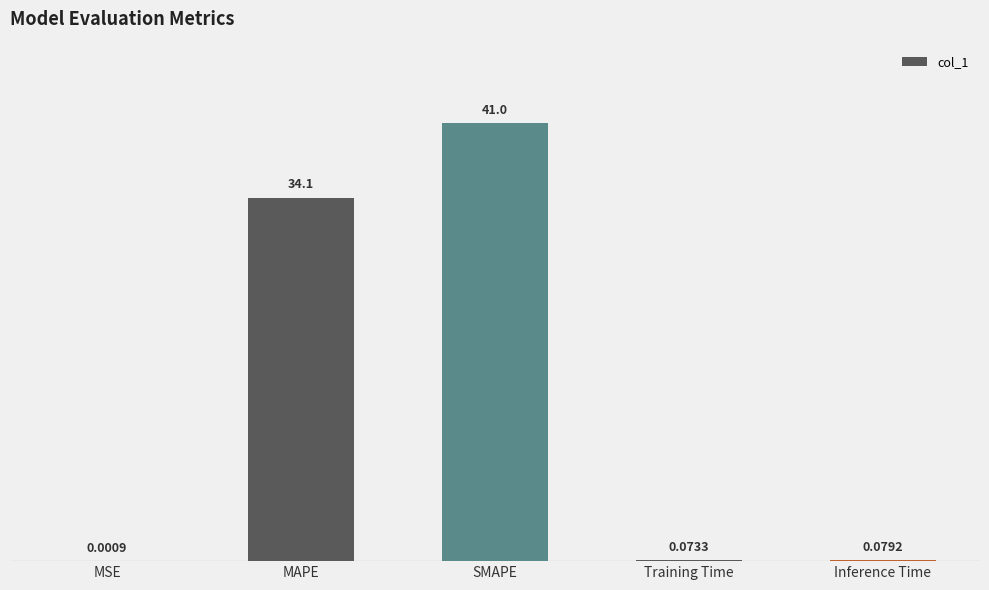

Which has a higher value, SMAPE or MSE?

SMAPE